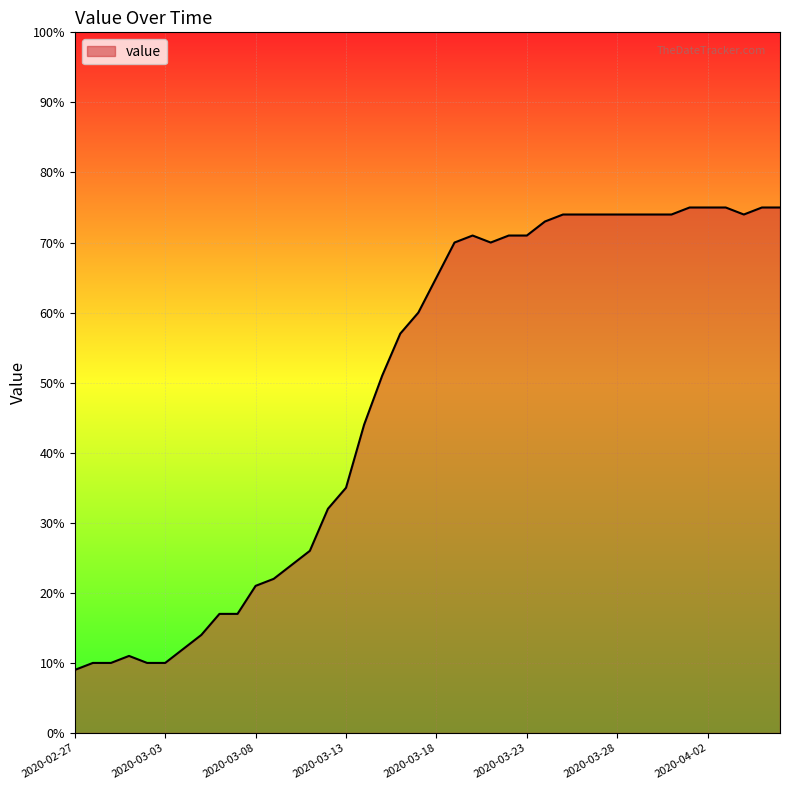

What is the smallest value displayed?

9